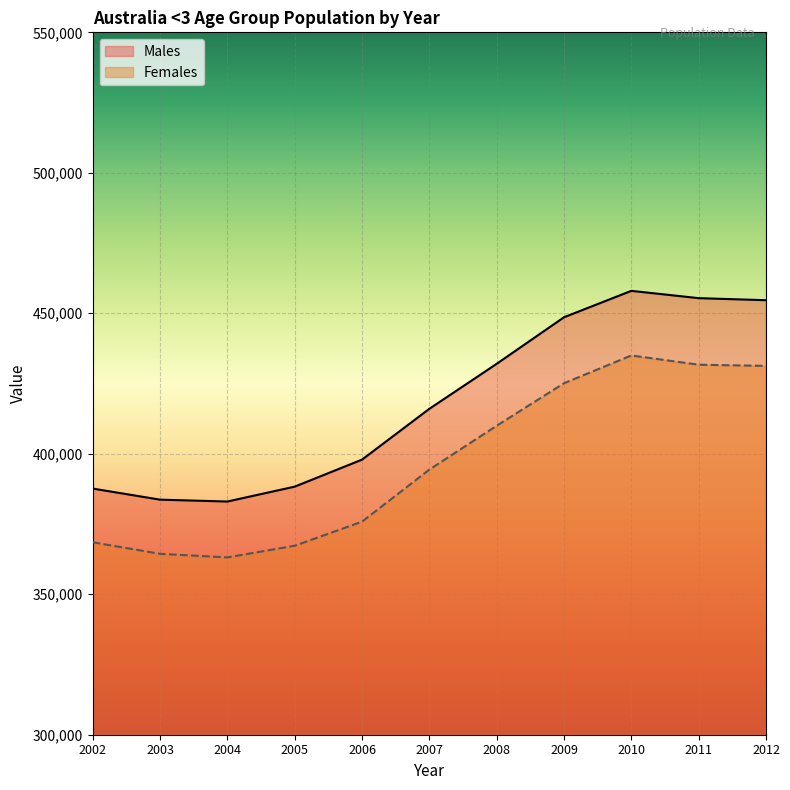

Where is Males nearest to the value 420492?

2007